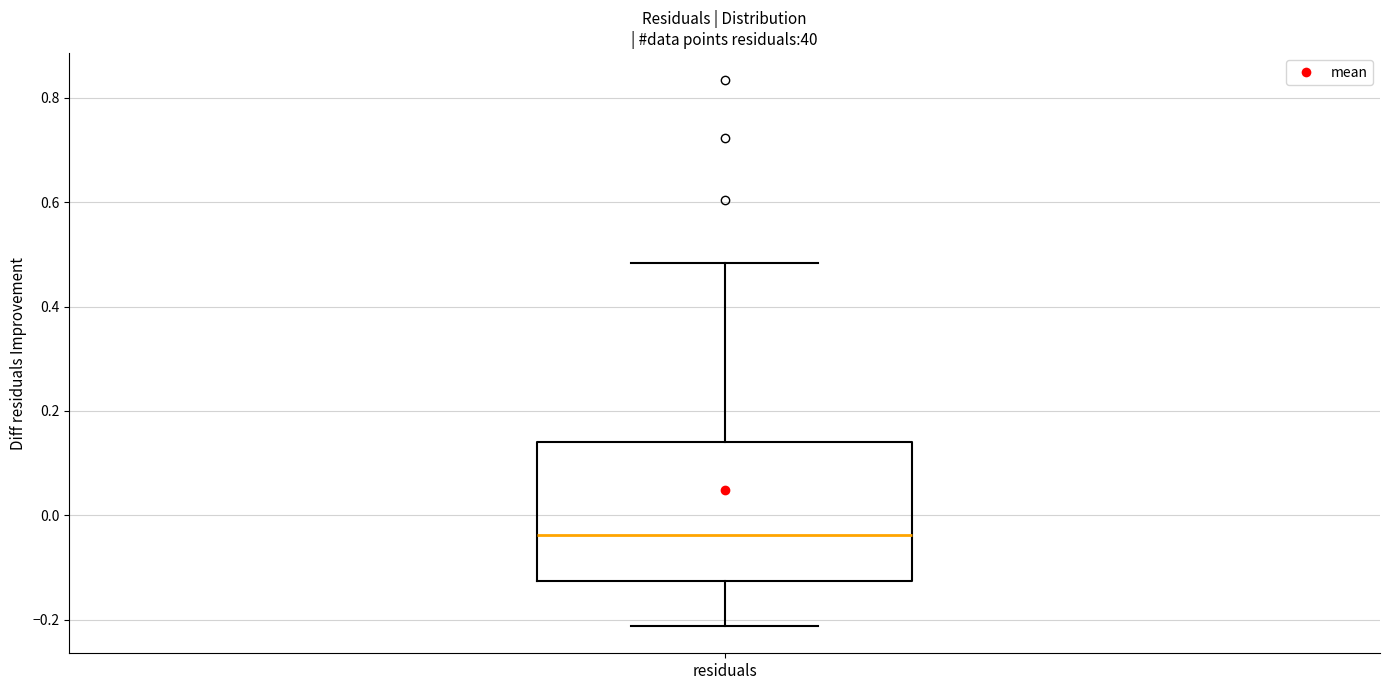

Read this box plot against the y-axis: the position of the median line, the range covered by the box, and the ends of both whiskers. The values are not printed on the chart, so give them approximately, as read against the axis.

median -0.04, box -0.12 to 0.14, whiskers -0.22 to 0.48